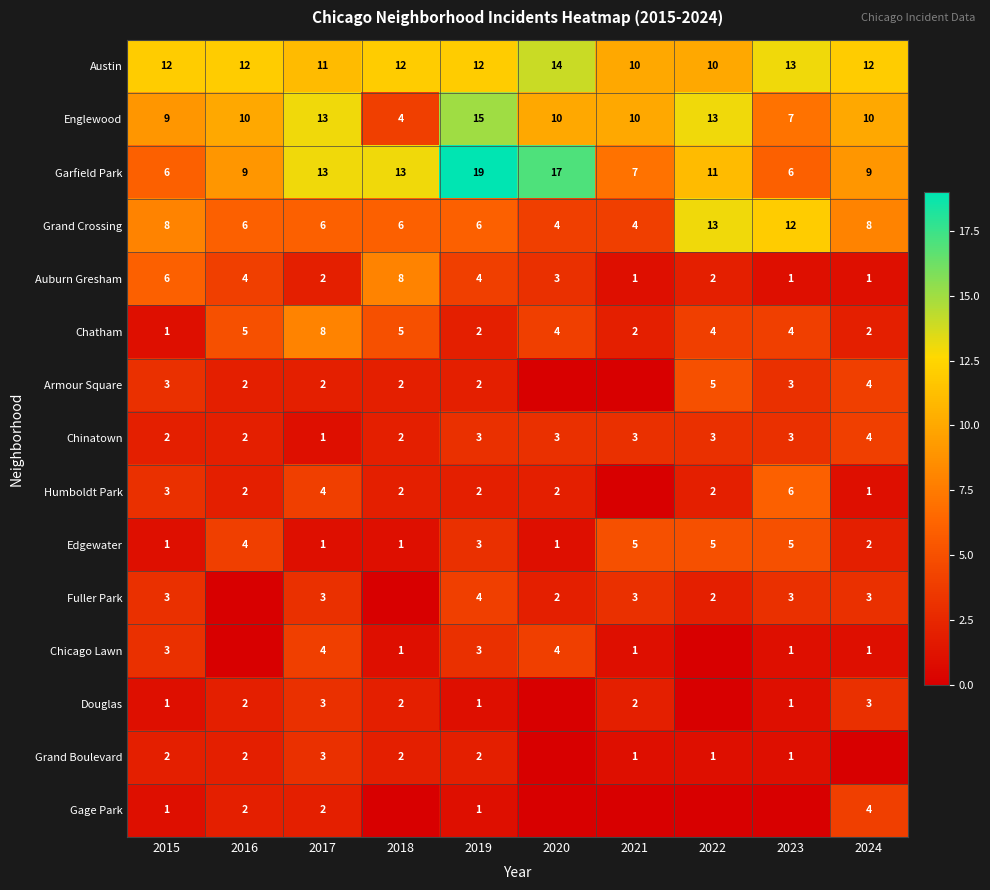

How many series are shown in this chart?

15